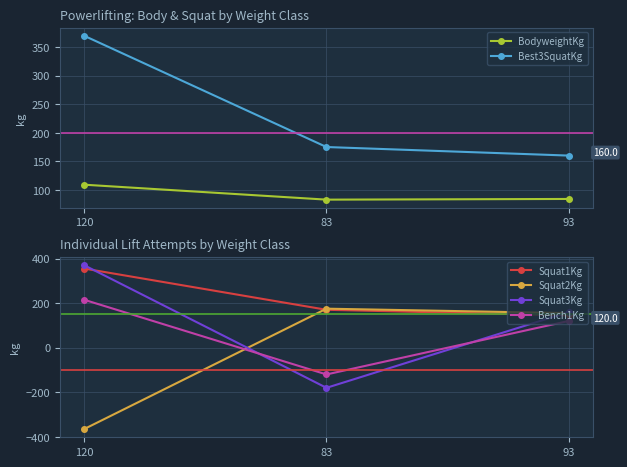

What is the minimum value shown in the chart?

-365.0